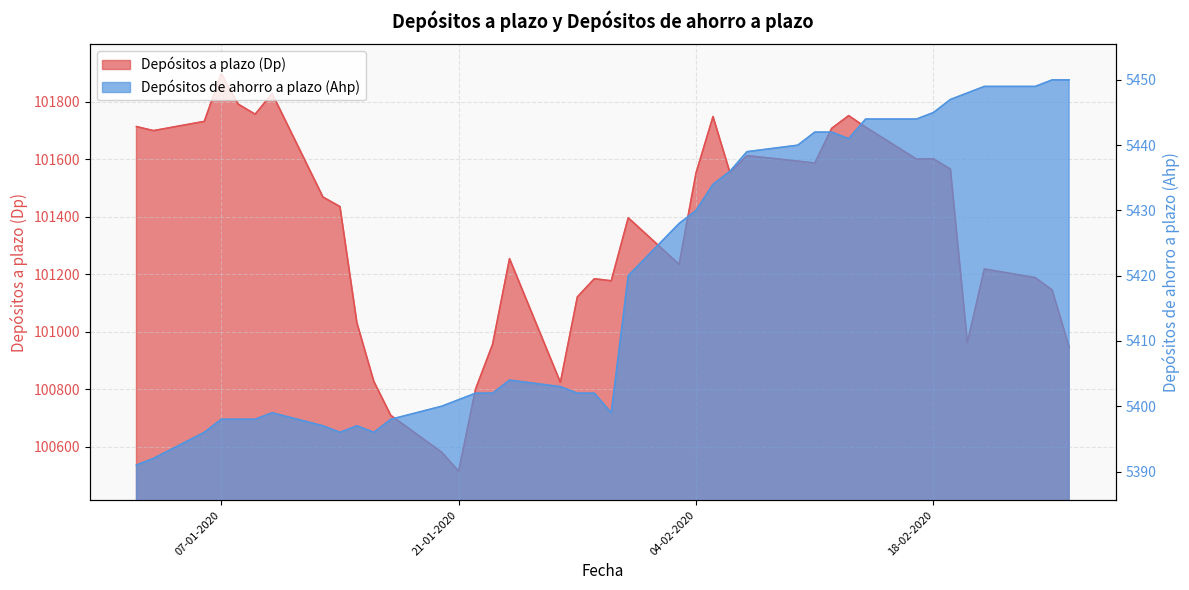

Reading right to left, transcribe all the data shown in this chart.

Depósitos a plazo (Dp): 26-02-2020=100947	25-02-2020=101145	24-02-2020=101188	21-02-2020=101218	20-02-2020=100962	19-02-2020=101565	18-02-2020=101601	17-02-2020=101600	14-02-2020=101711	13-02-2020=101751	12-02-2020=101707	11-02-2020=101586	10-02-2020=101593	07-02-2020=101612	06-02-2020=101553	05-02-2020=101748	04-02-2020=101552	03-02-2020=101234	31-01-2020=101396	30-01-2020=101177	29-01-2020=101184	28-01-2020=101121	27-01-2020=100824	24-01-2020=101254	23-01-2020=100956	22-01-2020=100801	21-01-2020=100515	20-01-2020=100581	17-01-2020=100709	16-01-2020=100827	15-01-2020=101031	14-01-2020=101435	13-01-2020=101468	10-01-2020=101828	09-01-2020=101756	08-01-2020=101791	07-01-2020=101897	06-01-2020=101731	03-01-2020=101699	02-01-2020=101713
Depósitos de ahorro a plazo (Ahp): 26-02-2020=5450	25-02-2020=5450	24-02-2020=5449	21-02-2020=5449	20-02-2020=5448	19-02-2020=5447	18-02-2020=5445	17-02-2020=5444	14-02-2020=5444	13-02-2020=5441	12-02-2020=5442	11-02-2020=5442	10-02-2020=5440	07-02-2020=5439	06-02-2020=5436	05-02-2020=5434	04-02-2020=5430	03-02-2020=5428	31-01-2020=5420	30-01-2020=5399	29-01-2020=5402	28-01-2020=5402	27-01-2020=5403	24-01-2020=5404	23-01-2020=5402	22-01-2020=5402	21-01-2020=5401	20-01-2020=5400	17-01-2020=5398	16-01-2020=5396	15-01-2020=5397	14-01-2020=5396	13-01-2020=5397	10-01-2020=5399	09-01-2020=5398	08-01-2020=5398	07-01-2020=5398	06-01-2020=5396	03-01-2020=5392	02-01-2020=5391